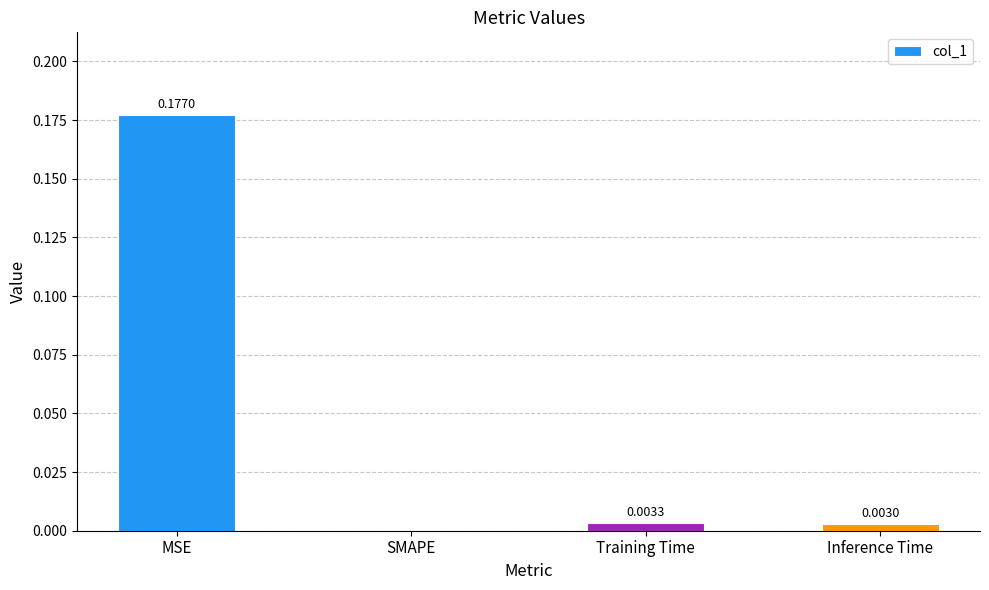

Which label corresponds to the largest value in the chart?

MSE